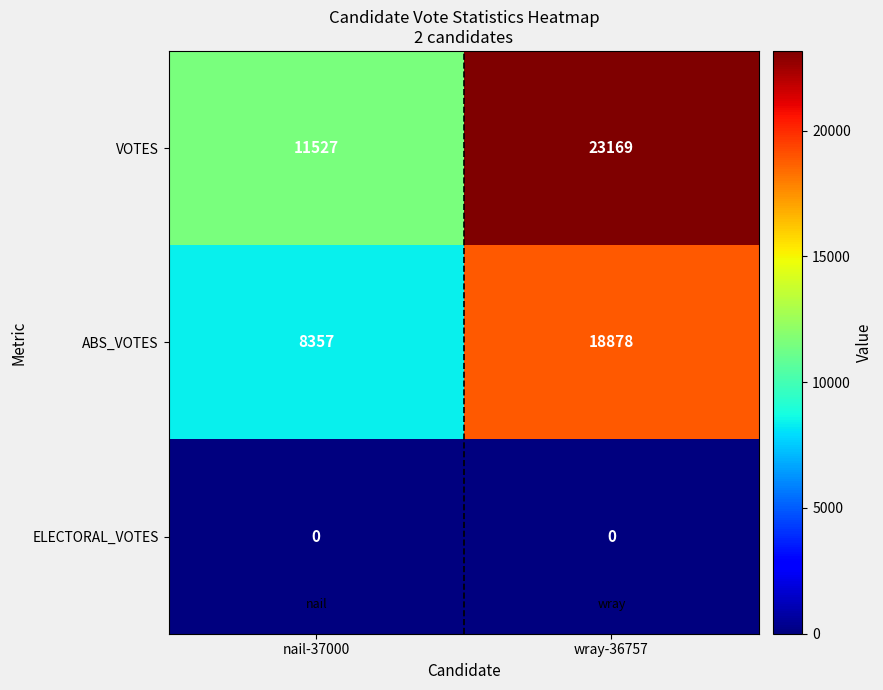

Count the number of categories in the chart.

2